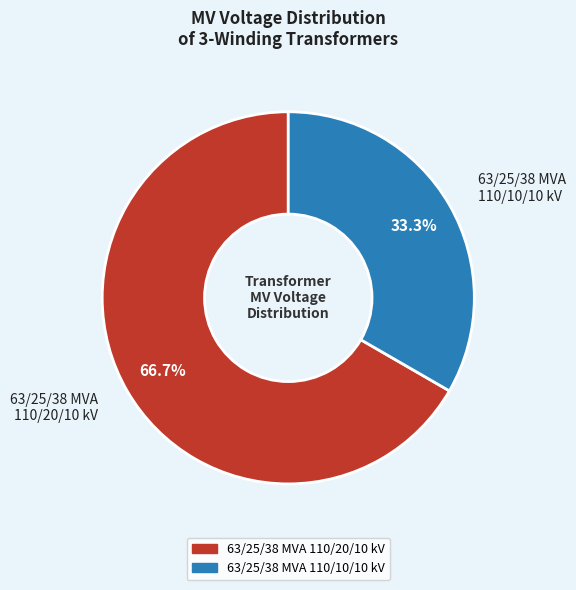

Do 63/25/38 MVA 110/10/10 kV and 63/25/38 MVA 110/20/10 kV together represent more than half of the pie?

Yes